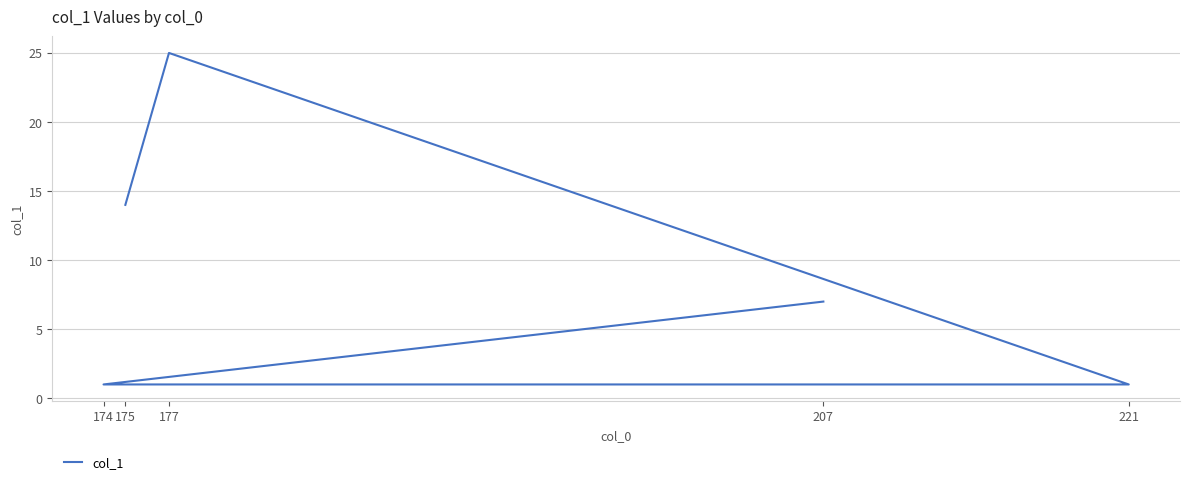

Rank the categories by value from highest to lowest.

177, 175, 207, 174, 221